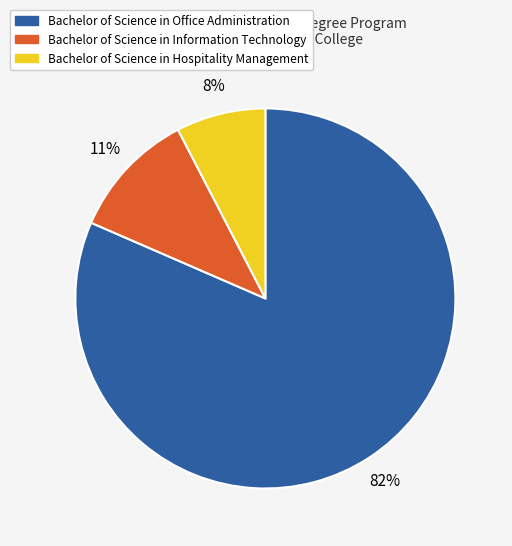

Rank the categories by value from lowest to highest.

Bachelor of Science in Hospitality Management, Bachelor of Science in Information Technology, Bachelor of Science in Office Administration